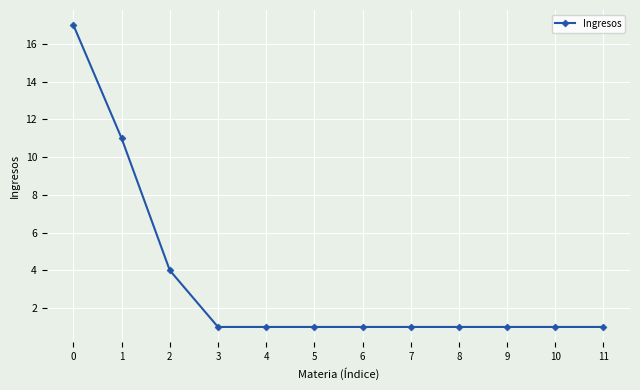

What is the ratio of the value at 1 to the value at 5?

11.0